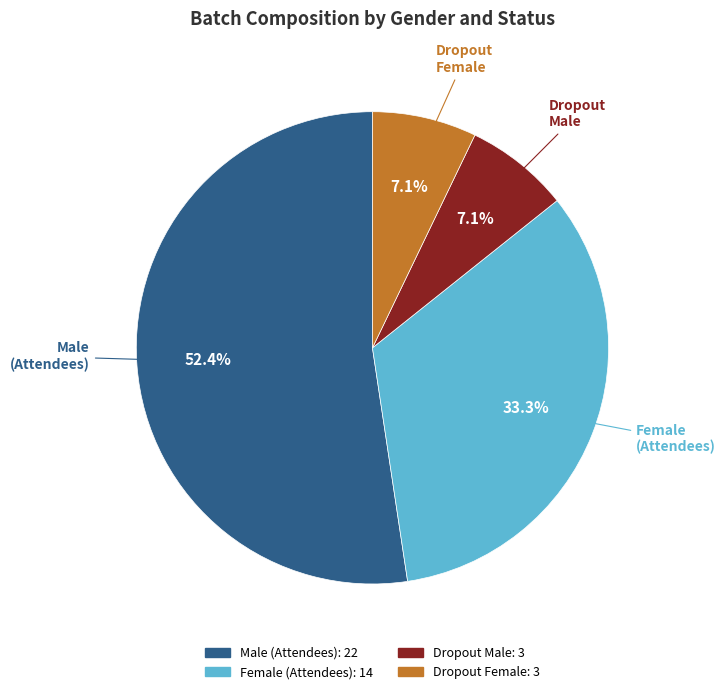

What percentage is the Female slice, to the nearest percent?

33%